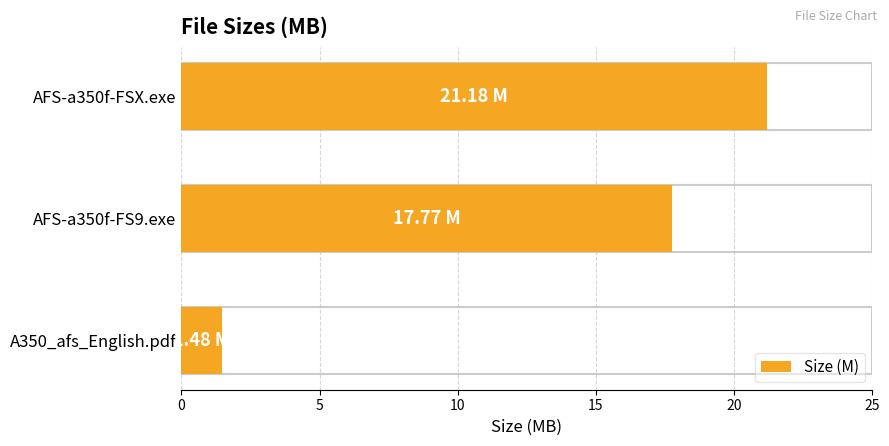

What is the change in value from A350_afs_English.pdf to AFS-a350f-FS9.exe?

+16.3